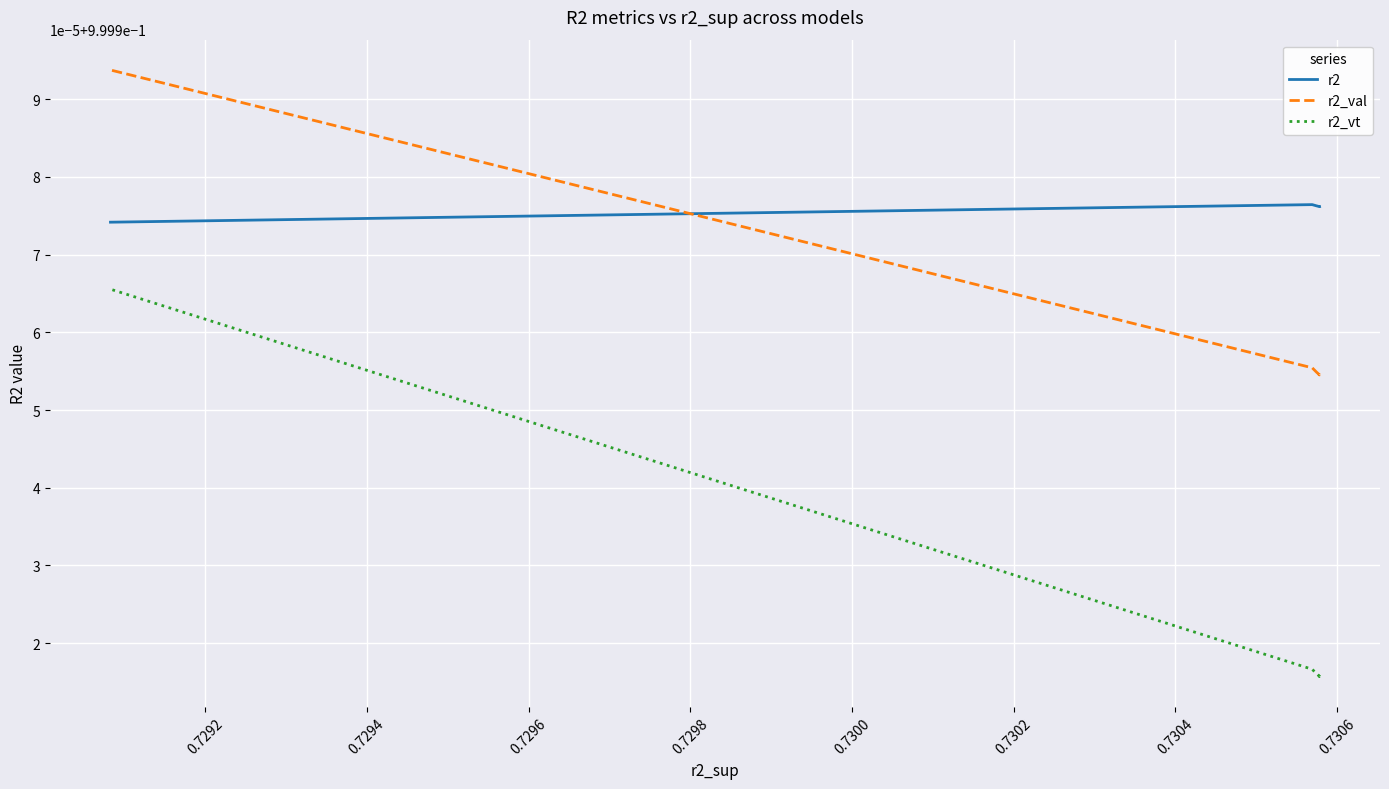

True or false: r2 and r2_vt cross at least once.

False